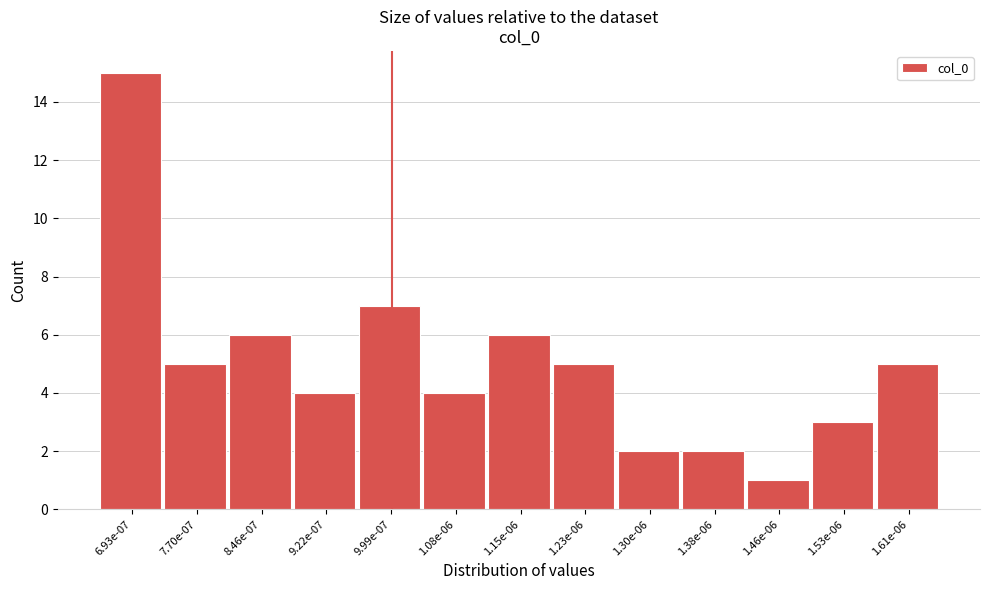

Reading left to right, transcribe all the data shown in this chart.

15	5	6	4	7	4	6	5	2	2	1	3	5